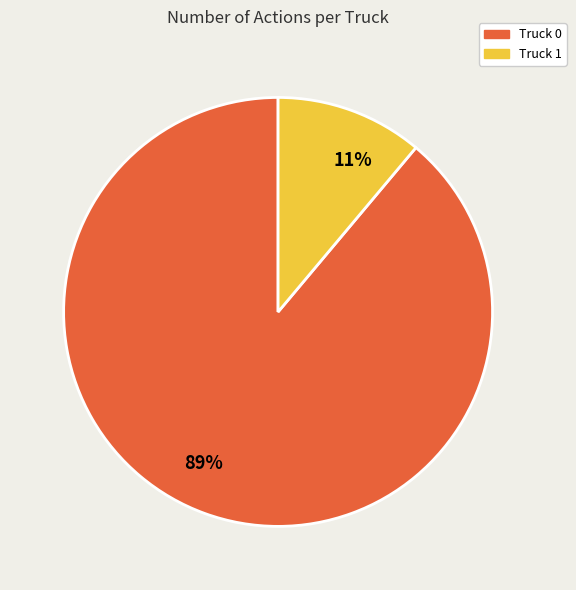

True or false: 89% accounts for 89% of the total.

True